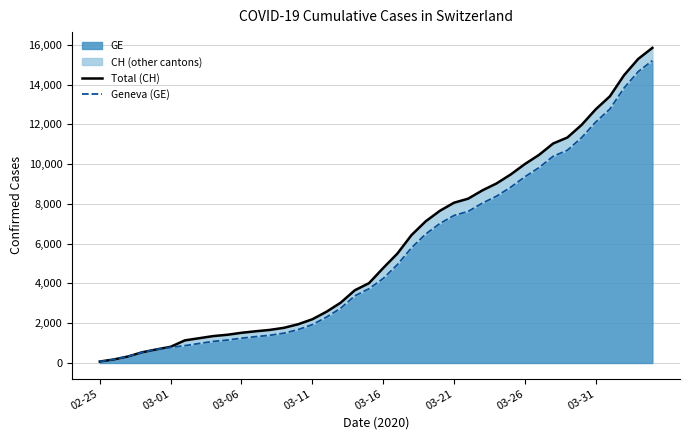

What is the difference between the second highest and minimum values in the Total (CH) series?

15221